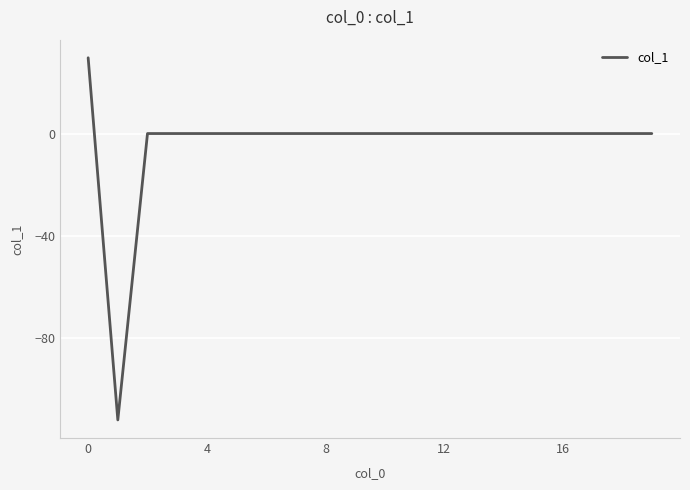

What is the smallest value displayed?

-111.9